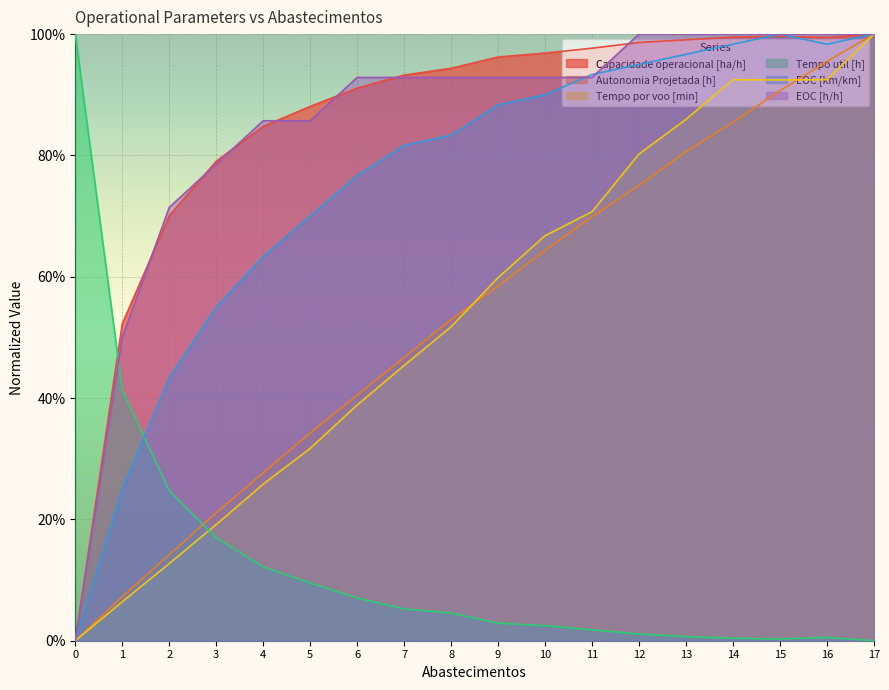

In EOC [km/km], how many points are higher than both neighbors (excluding endpoints)?

1